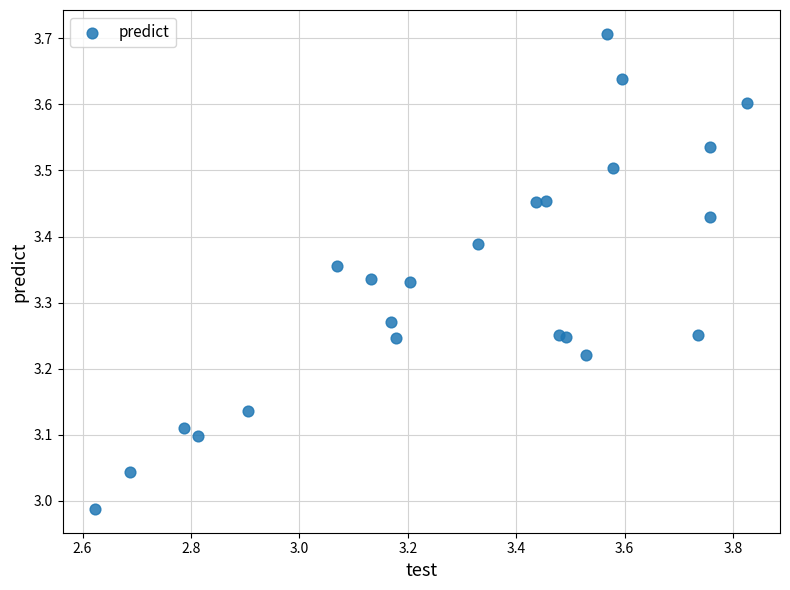

What is the range of X values (max minus min)?

1.2